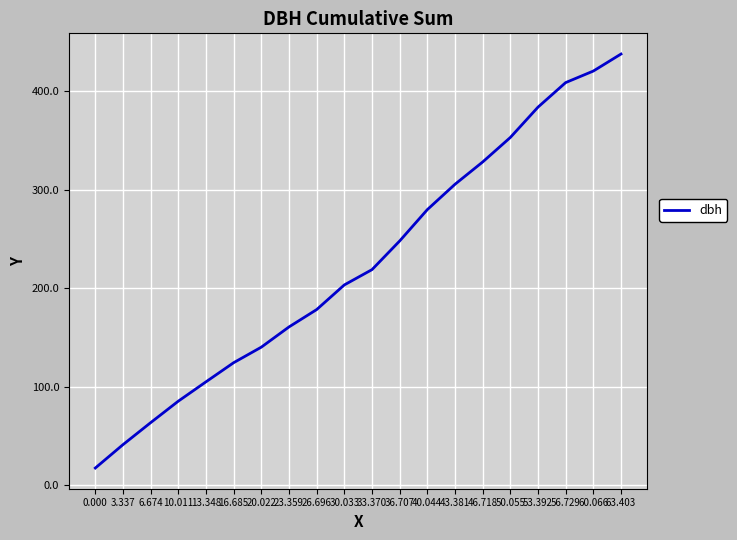

What position from the left is 53.392?

17